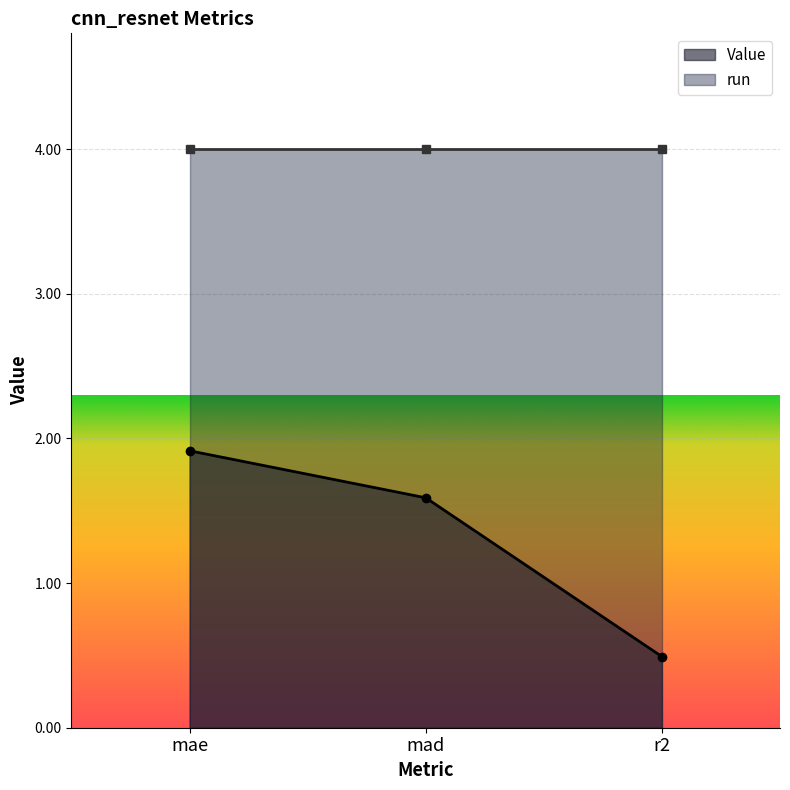

What is the change in value from mae to r2?

-1.4